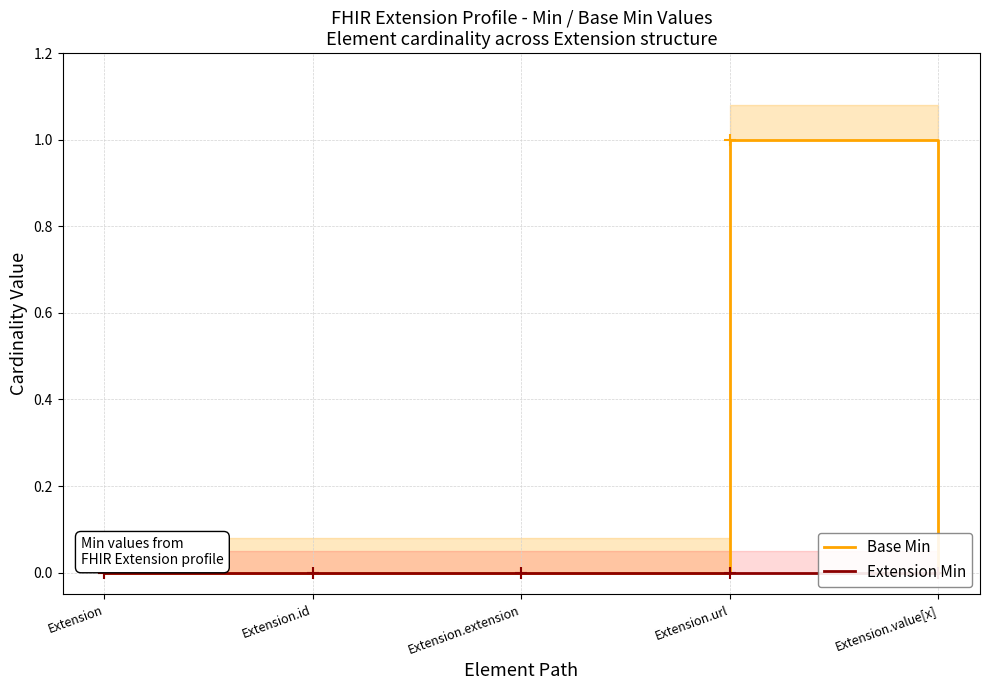

True or false: Extension Min and Base Min cross at least once.

False